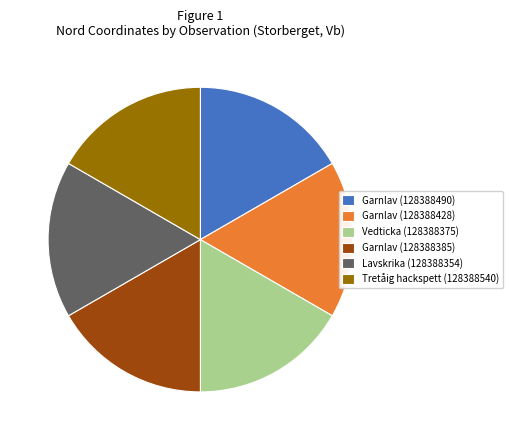

Is there a majority slice in this chart?

No